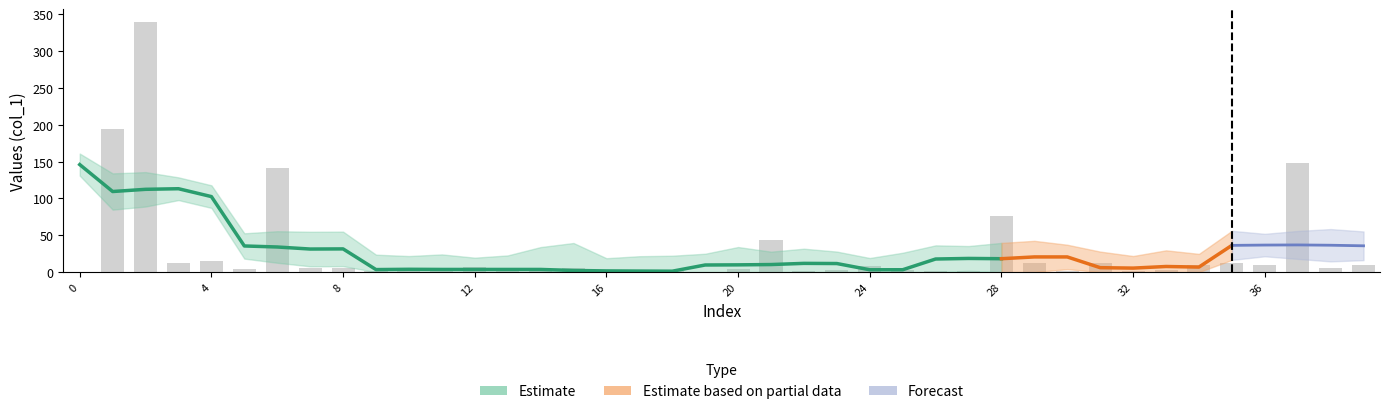

Which has a higher value, 11 or 2?

2